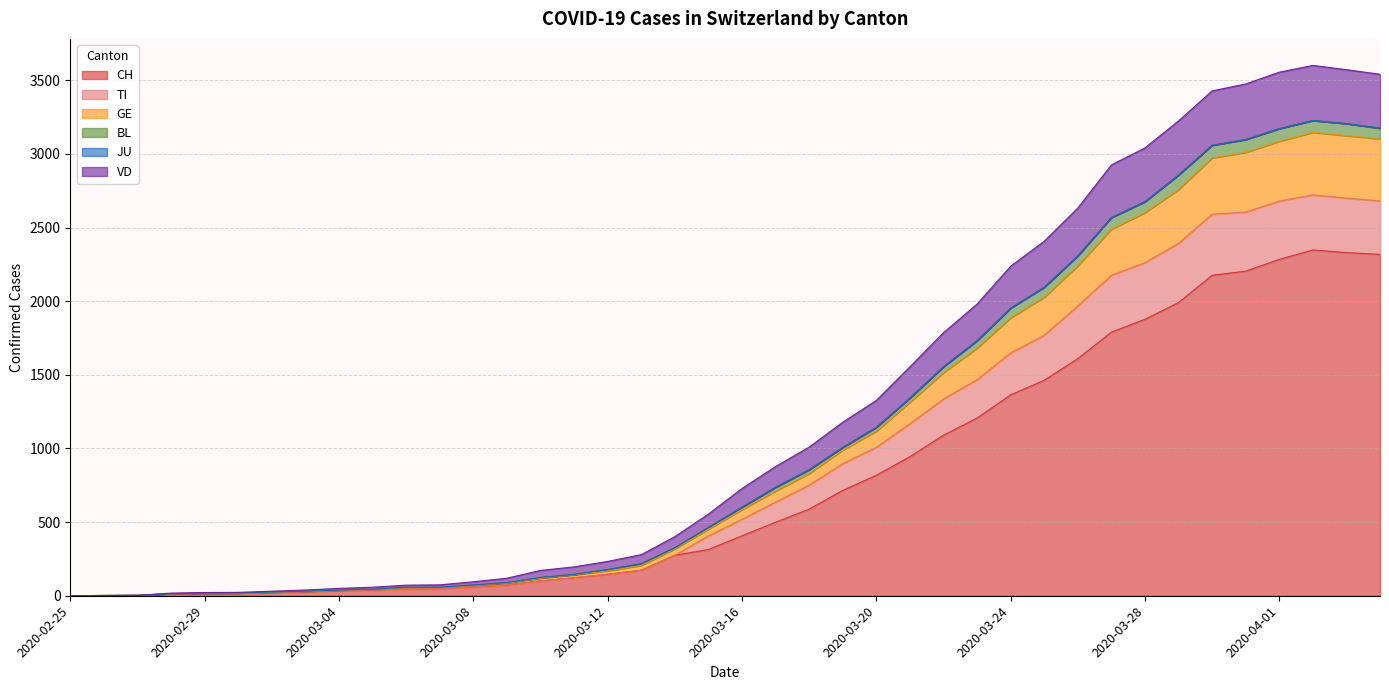

How many categories are shown in the chart?

40